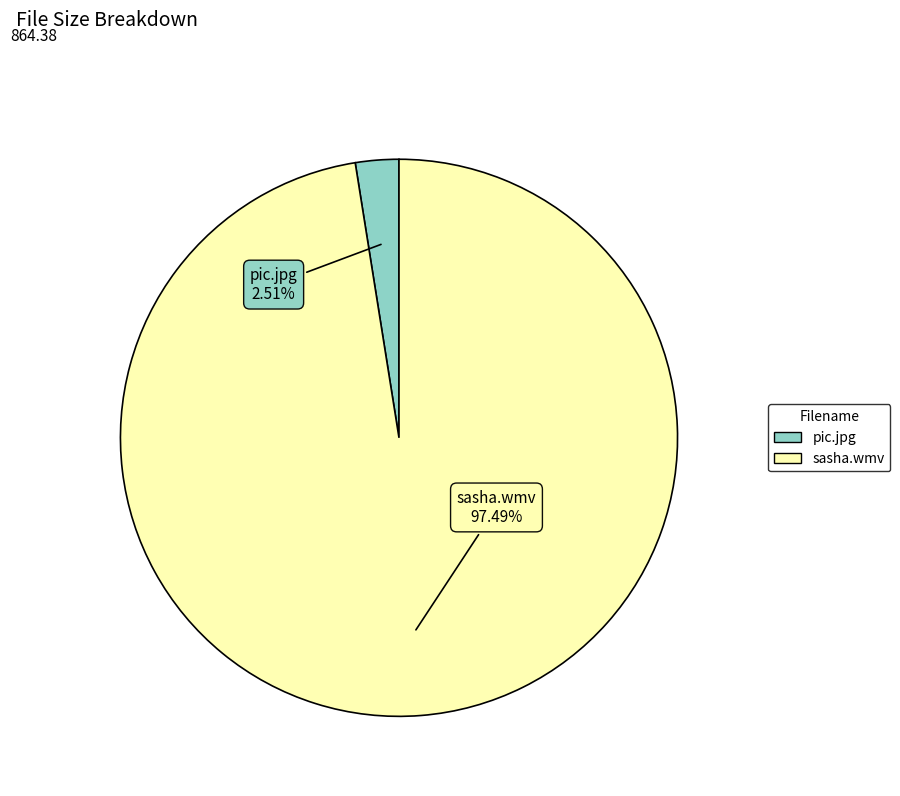

Rank the categories by value from highest to lowest.

sasha.wmv, pic.jpg